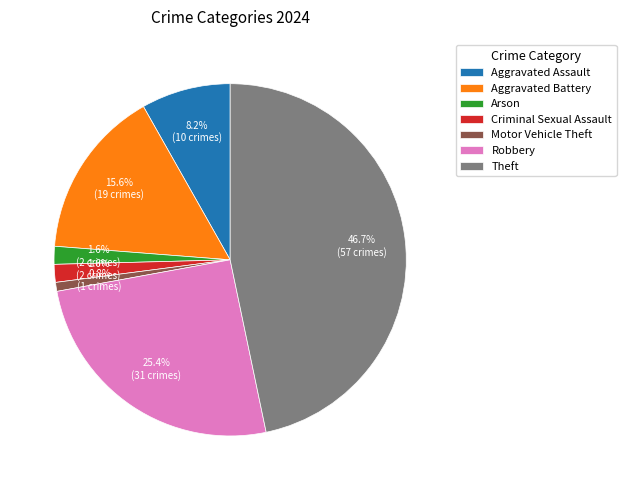

Between Motor Vehicle Theft and Aggravated Assault, which is larger?

Aggravated Assault